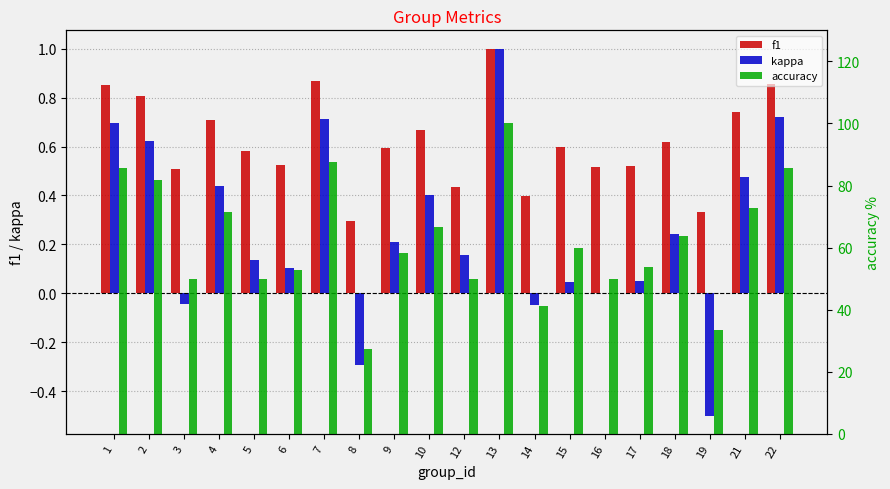

Which has a higher value, 3 or 22?

22